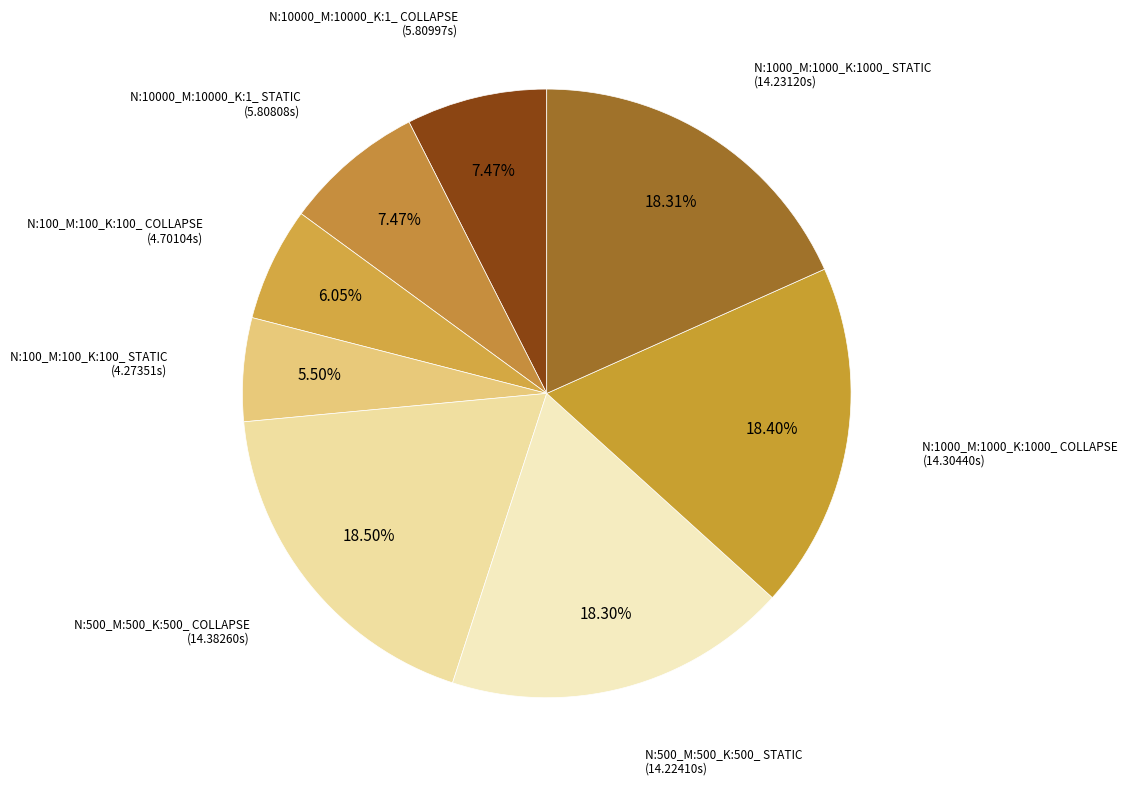

Between N:1000_M:1000_K:1000_ STATIC and N:10000_M:10000_K:1_ COLLAPSE, which is larger?

N:1000_M:1000_K:1000_ STATIC